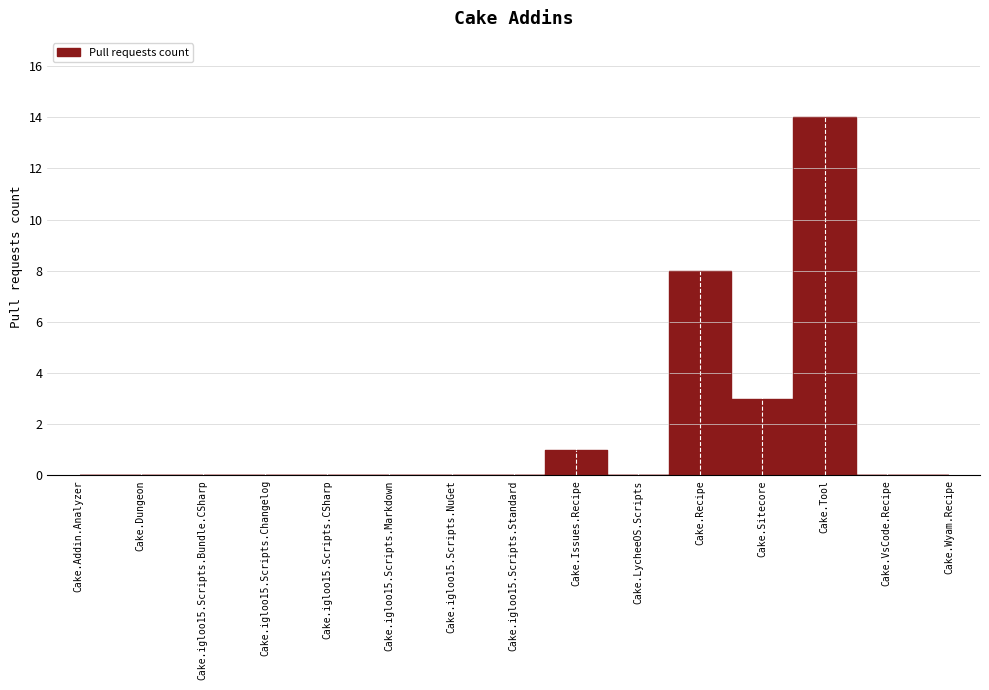

What is the maximum value shown in the chart?

14